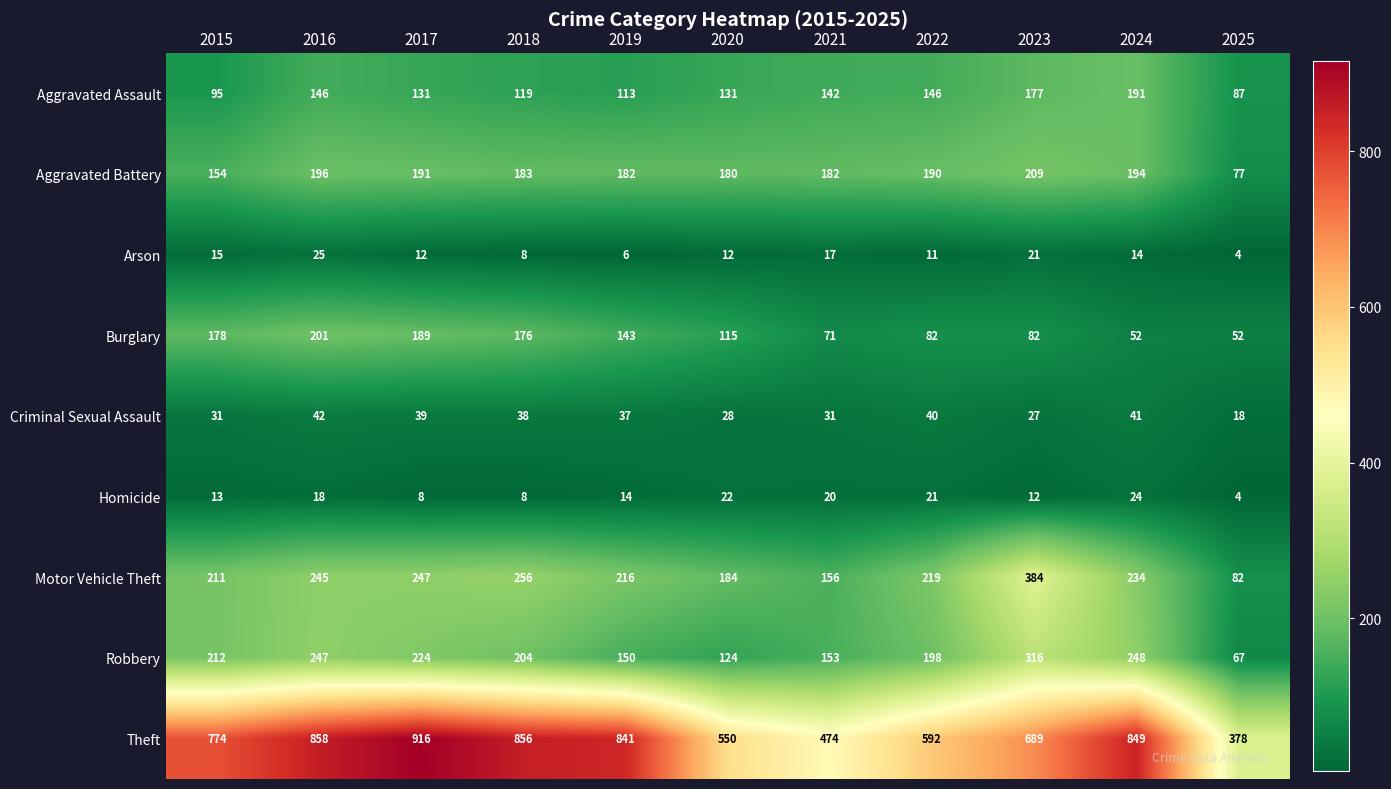

Rank the categories by Robbery value from lowest to highest.

2025, 2020, 2019, 2021, 2022, 2018, 2015, 2017, 2016, 2024, 2023